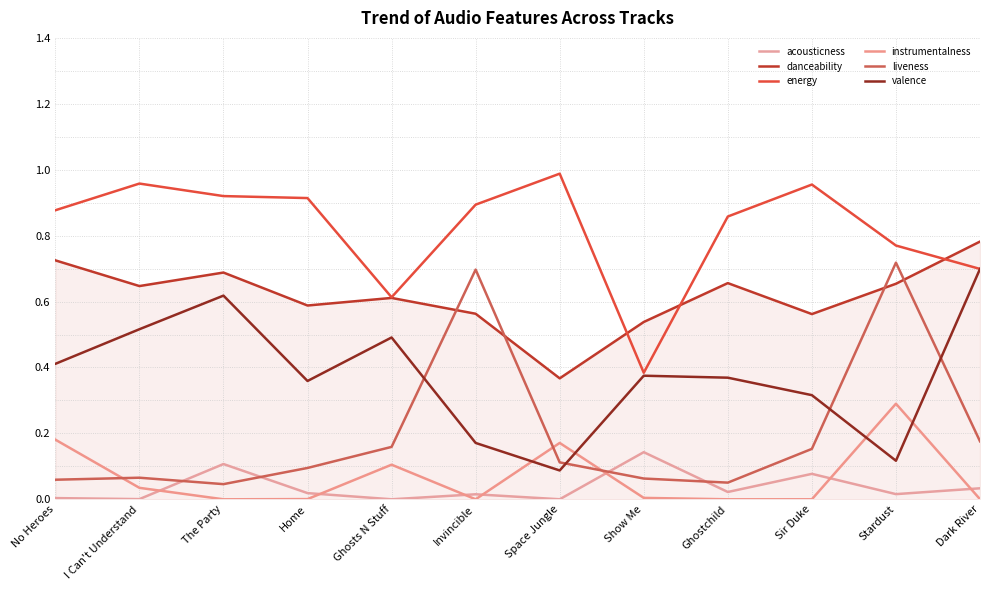

Does the chart have visible grid lines?

Yes